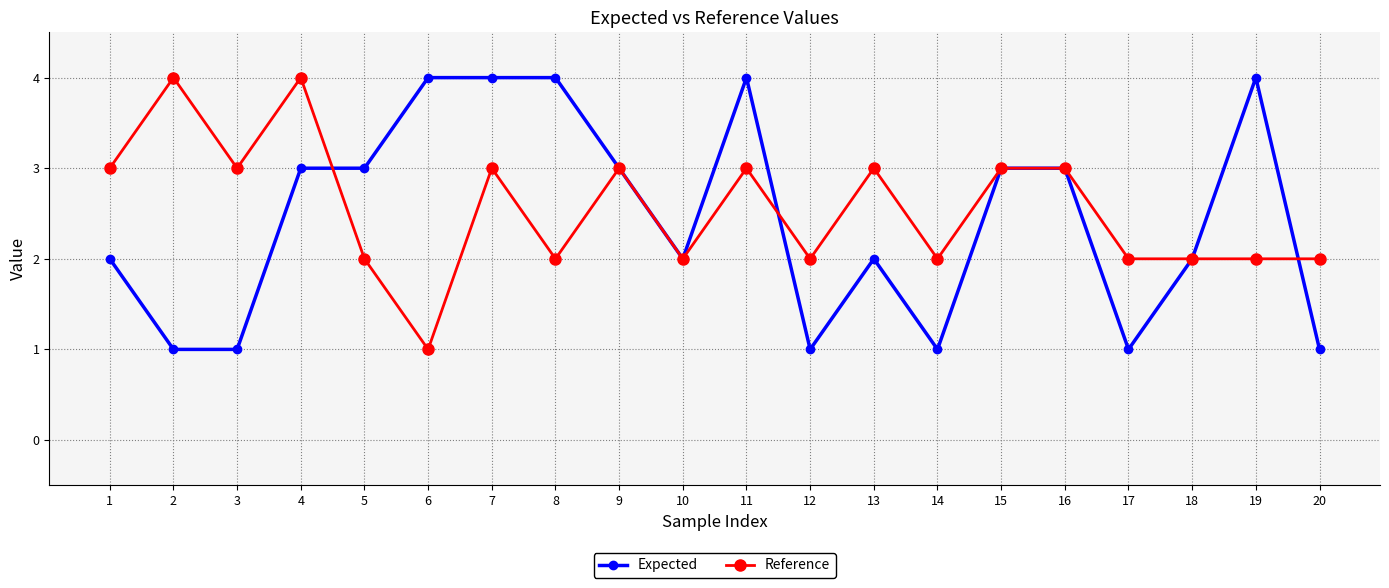

What are all the series names shown in the legend?

Expected, Reference